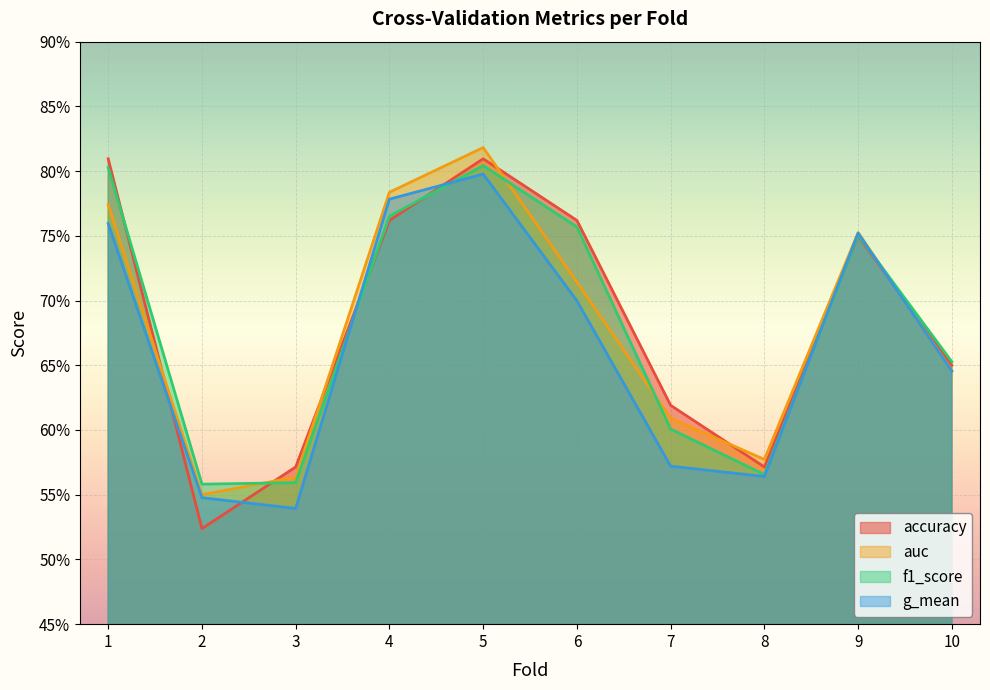

At which label is g_mean closest to 0?

3